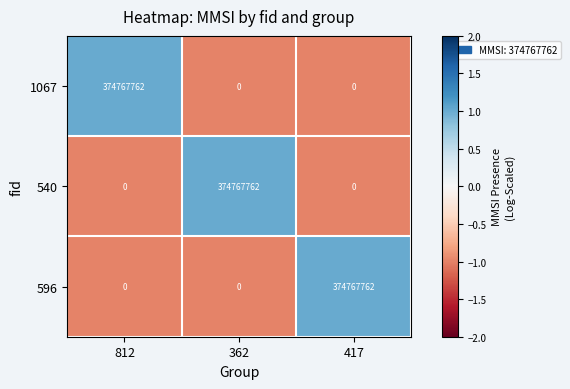

True or false: 596 has a value of -215699774 at 812.

False